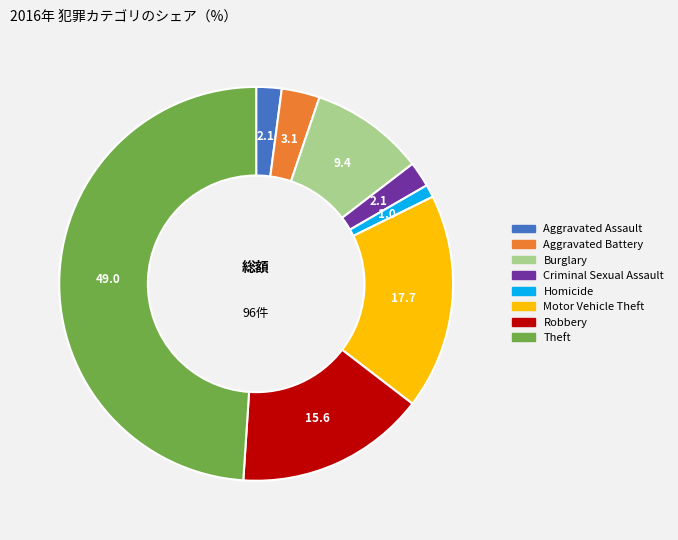

Is there a majority slice in this chart?

No